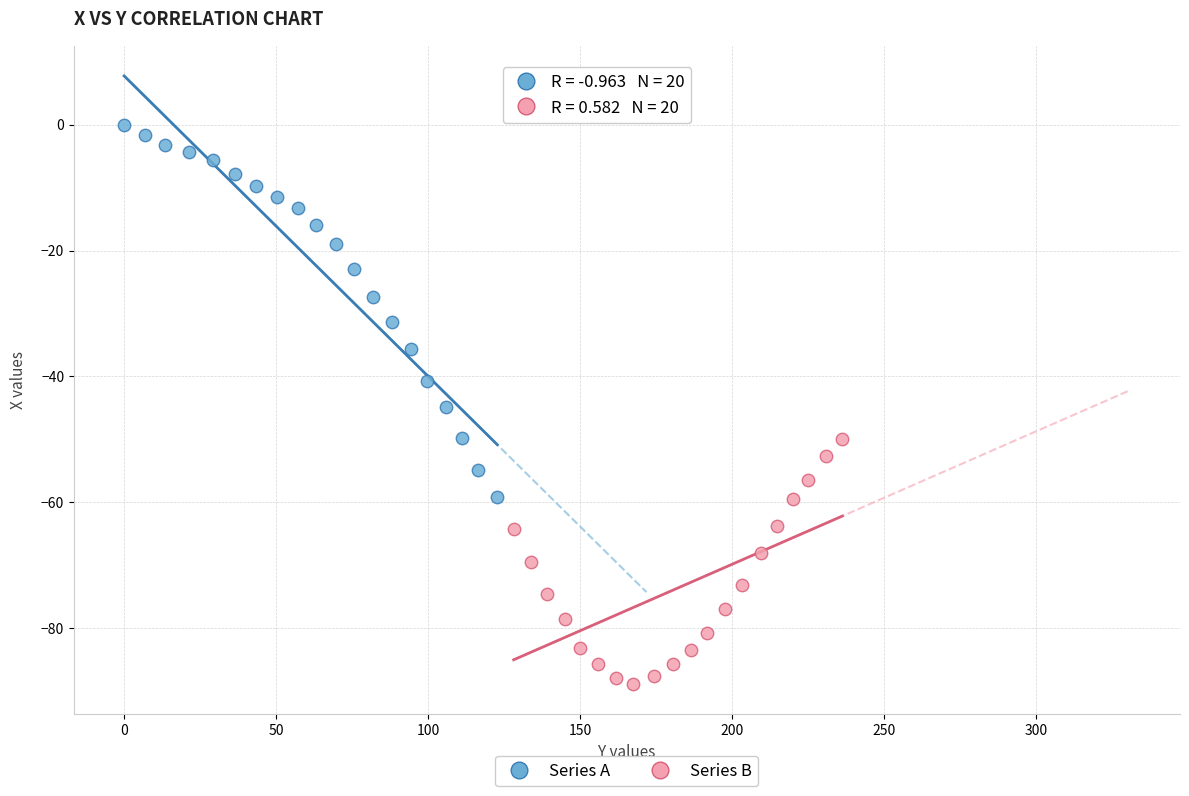

Which series reaches the maximum Y coordinate?

Series A